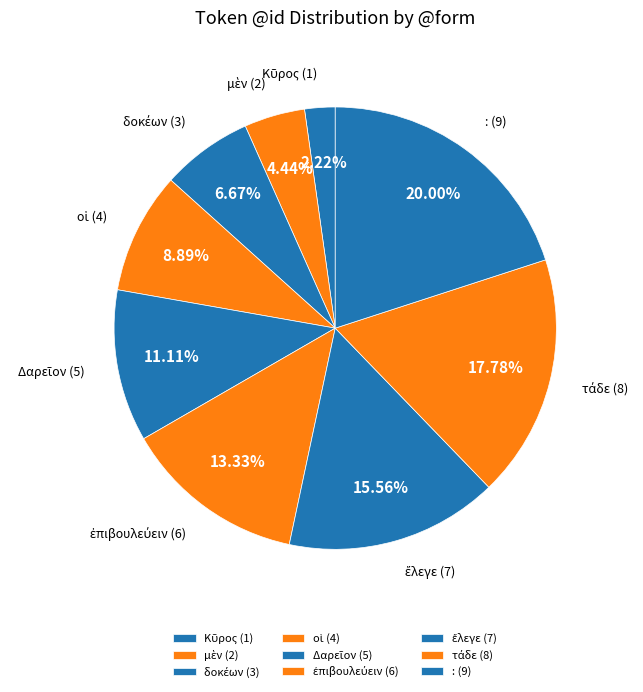

How many slices are in this pie chart?

9